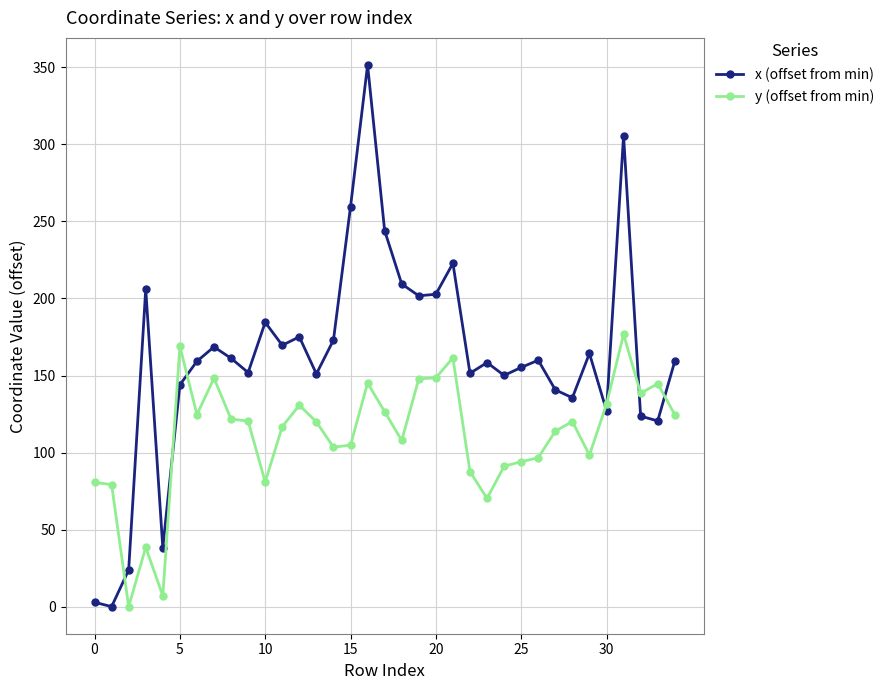

List the series in order of their peak value, lowest first.

y (offset from min), x (offset from min)